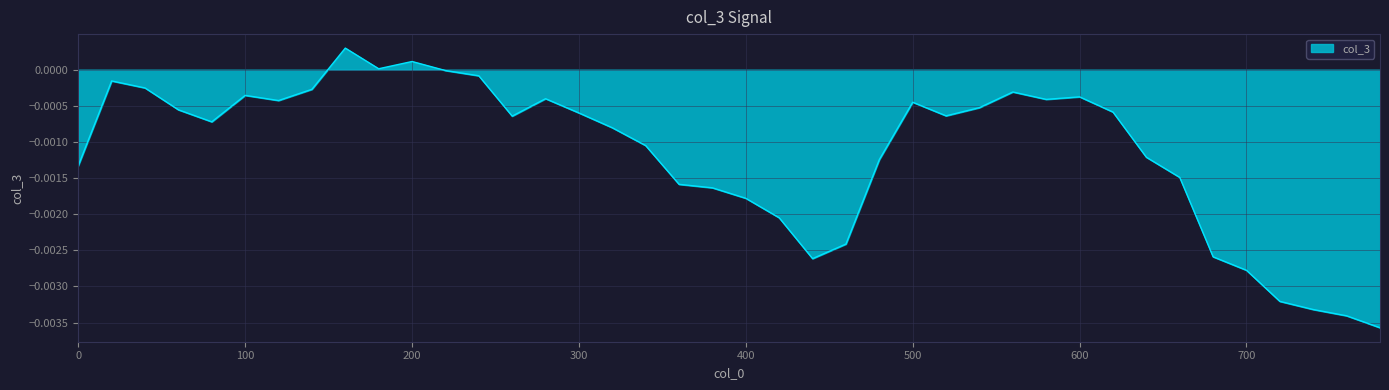

List the labels in order of value, largest first.

160, 200, 180, 220, 240, 20, 40, 140, 560, 100, 600, 280, 580, 120, 500, 540, 60, 620, 300, 520, 260, 80, 320, 340, 640, 480, 0, 660, 360, 380, 400, 420, 460, 680, 440, 700, 720, 740, 760, 780